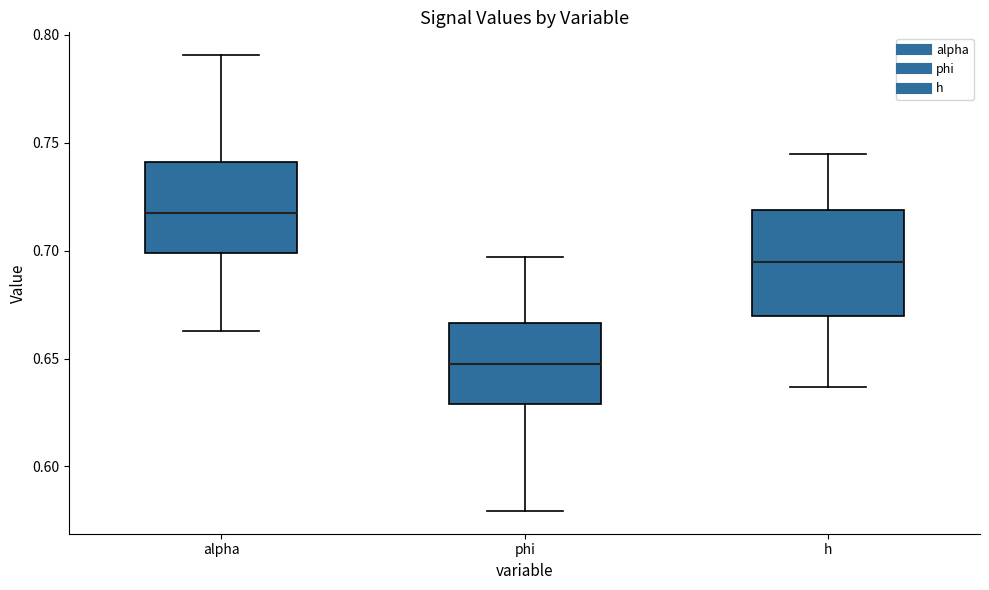

Reading left to right, read every box against the y-axis: the position of its median line, the range the box covers, and the ends of its whiskers. The values are not printed on the chart, so give them approximately, as read against the axis.

alpha: median 0.715, box 0.700 to 0.740, whiskers 0.665 to 0.790
phi: median 0.650, box 0.630 to 0.665, whiskers 0.580 to 0.695
h: median 0.695, box 0.670 to 0.720, whiskers 0.635 to 0.745